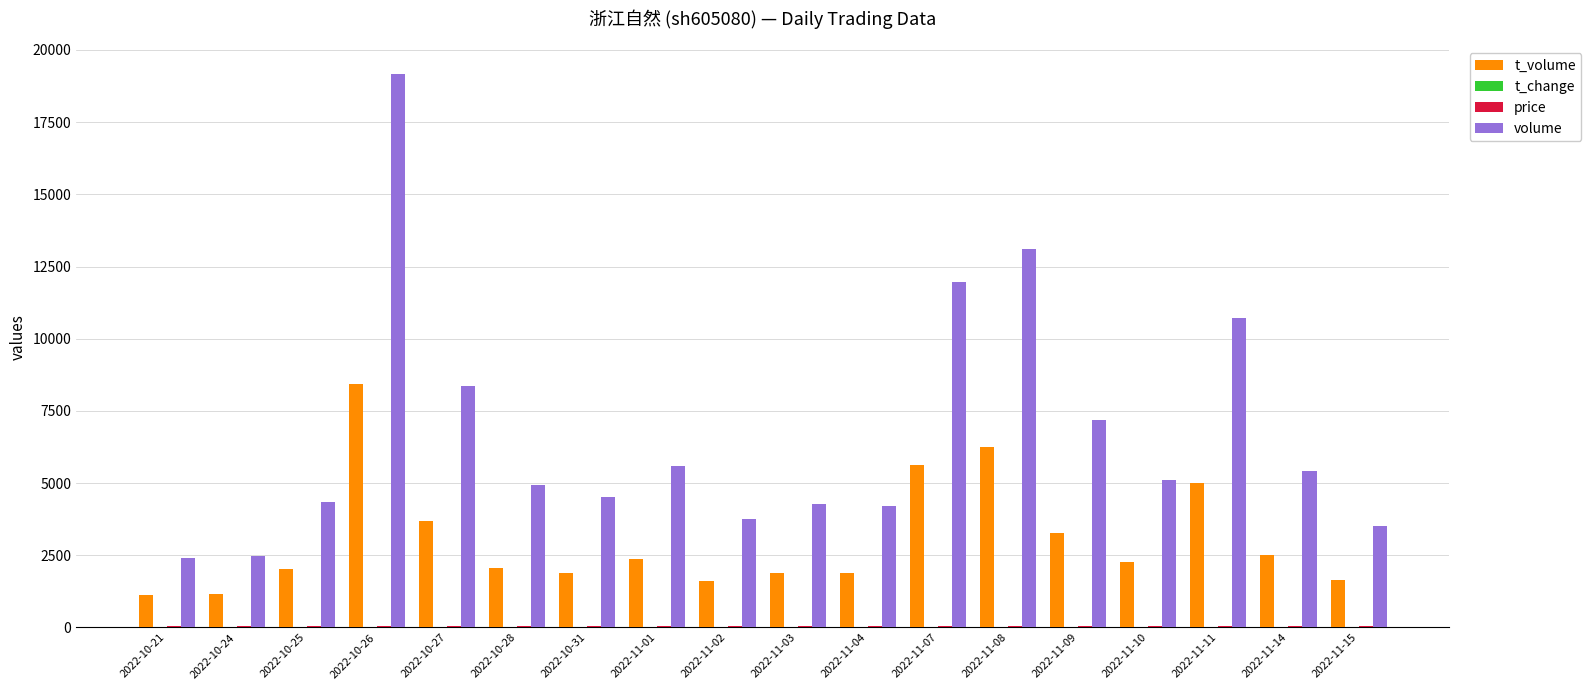

At which category is the sum across all series the highest?

2022-10-26